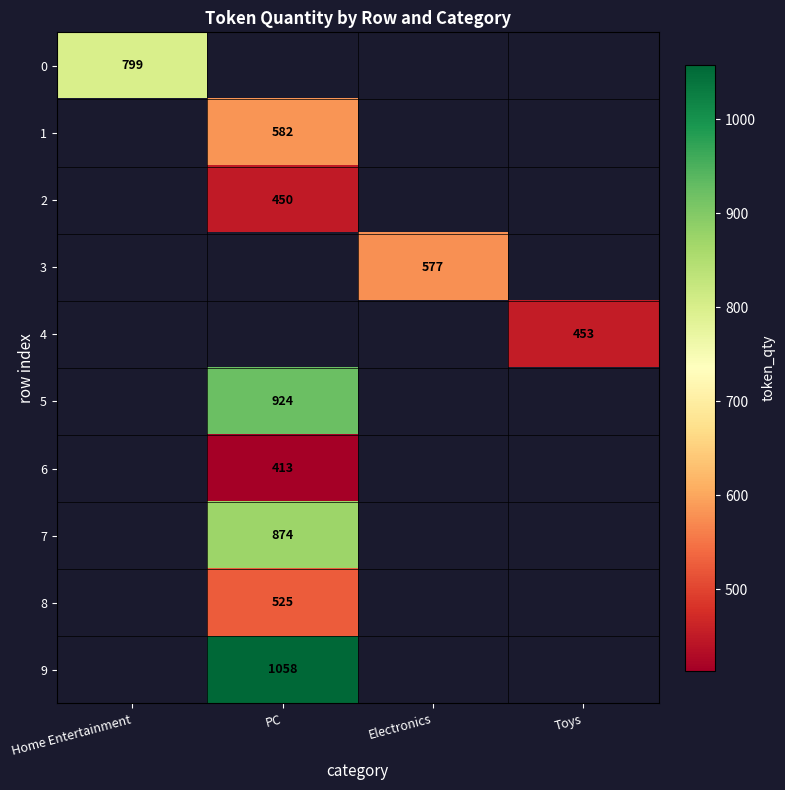

What is the minimum value shown in the chart?

413.0